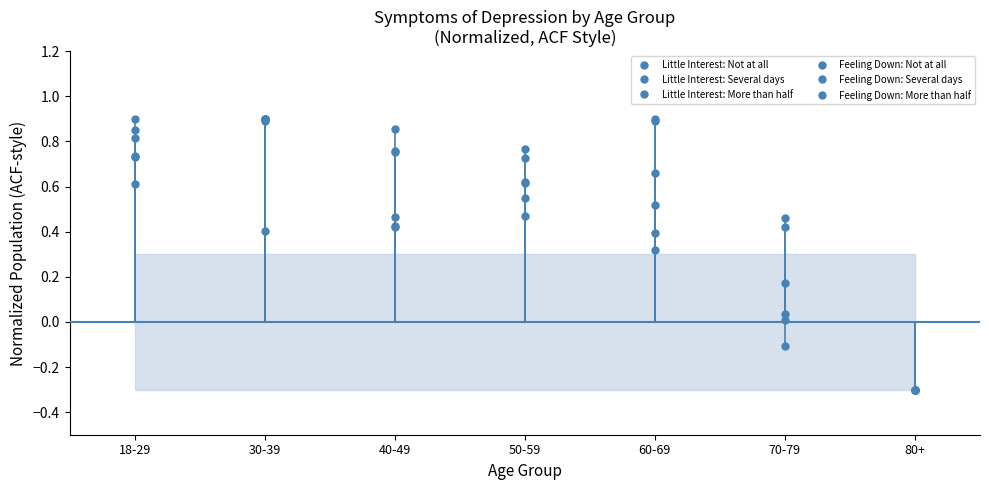

What is the maximum value shown in the chart?

0.9